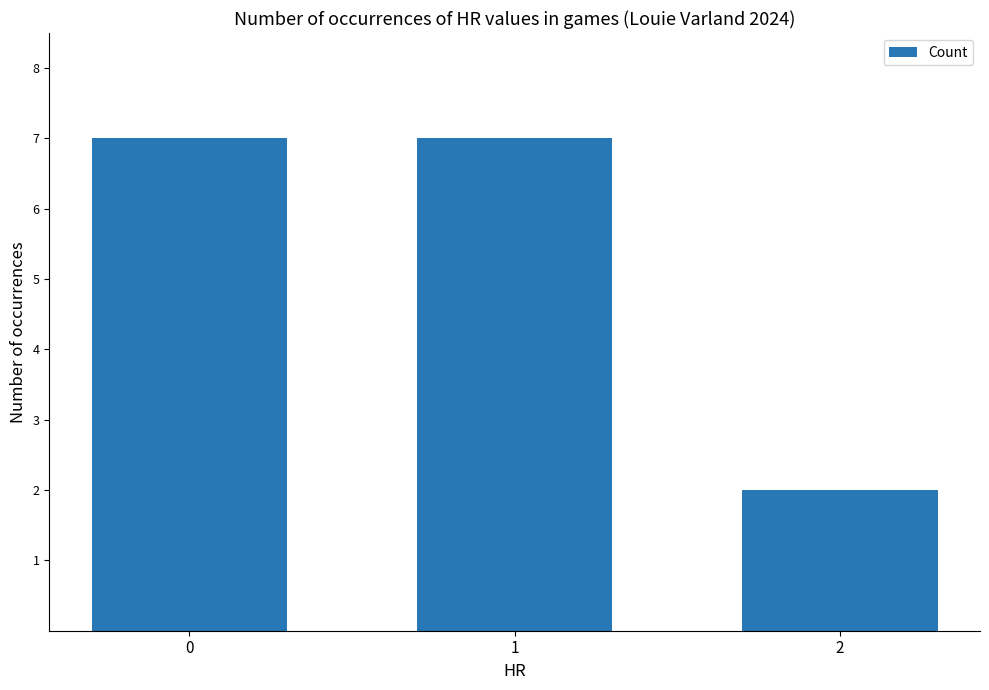

How many series are shown in this chart?

1